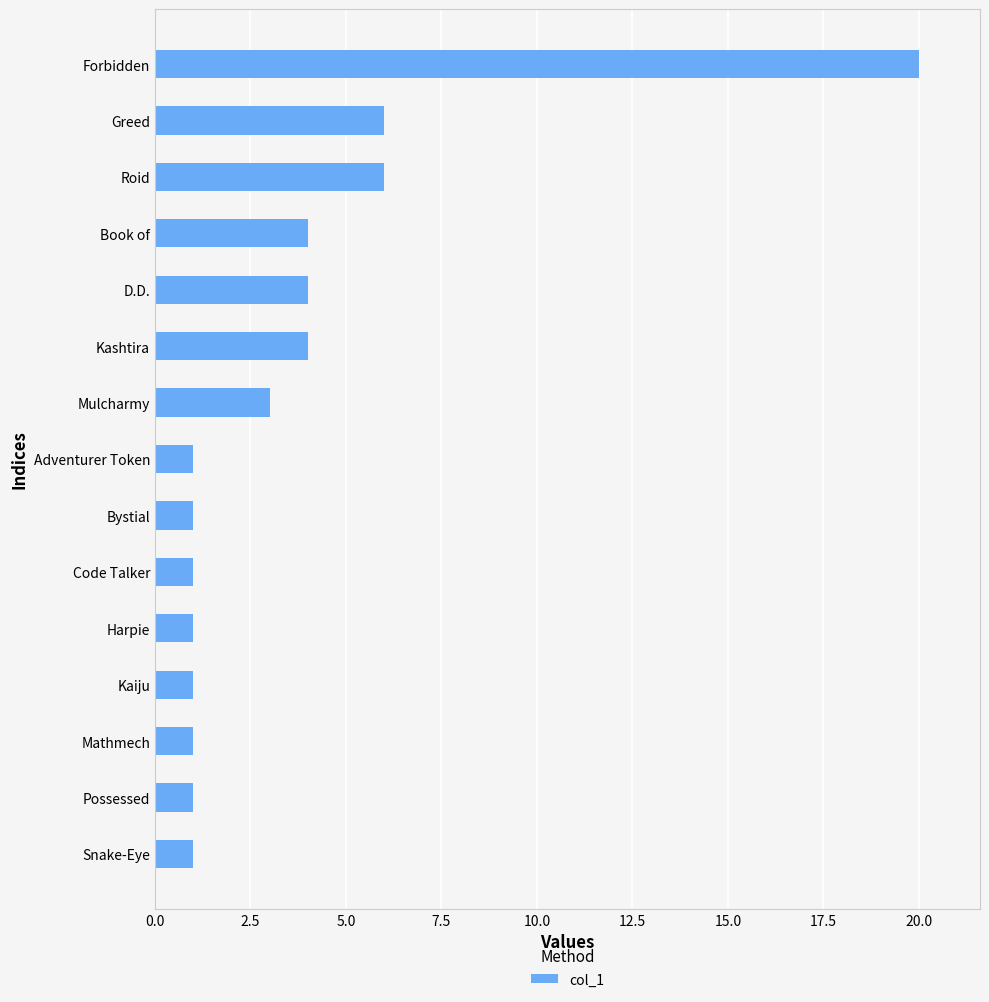

Reading top to bottom, extract all data points from this chart.

20	6	6	4	4	4	3	1	1	1	1	1	1	1	1